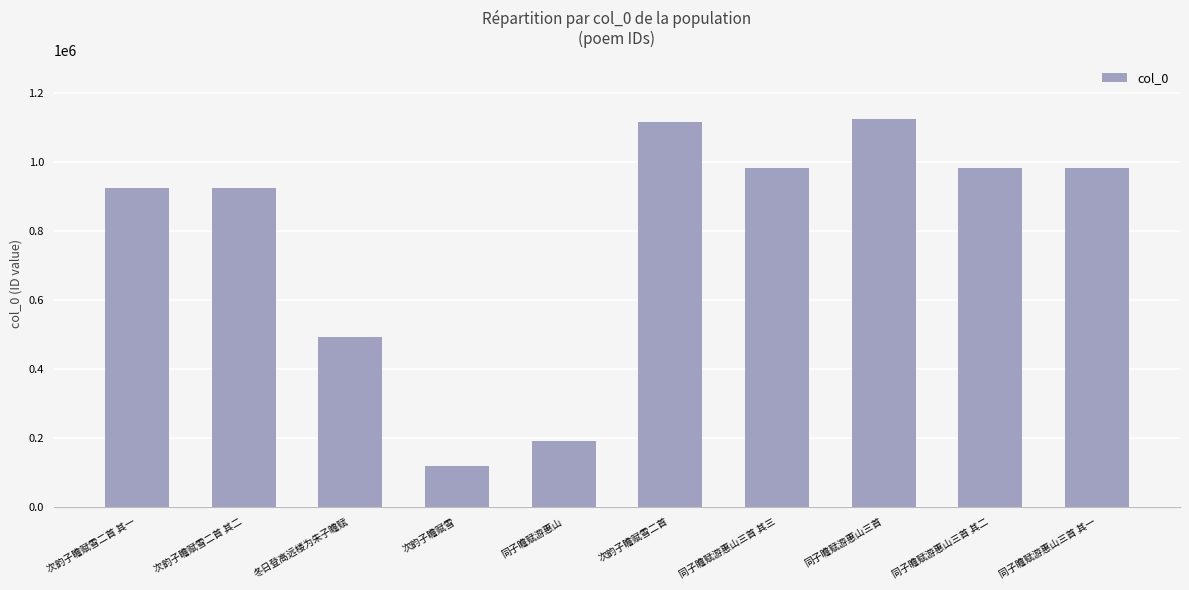

The chart shows a value of 189802 at 同子瞻赋游惠山. True or false?

True